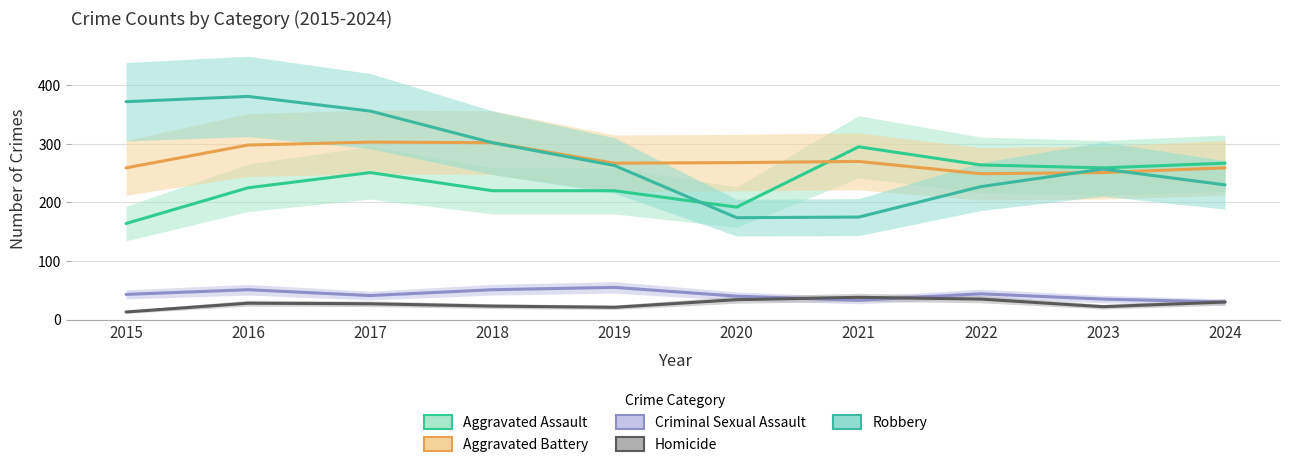

The Robbery series shows 377 at 2023. True or false?

False